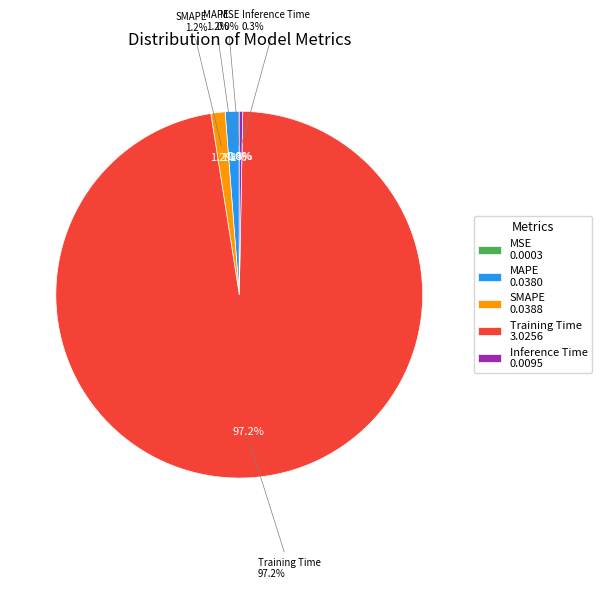

The SMAPE slice represents 11% of the pie. True or false?

False